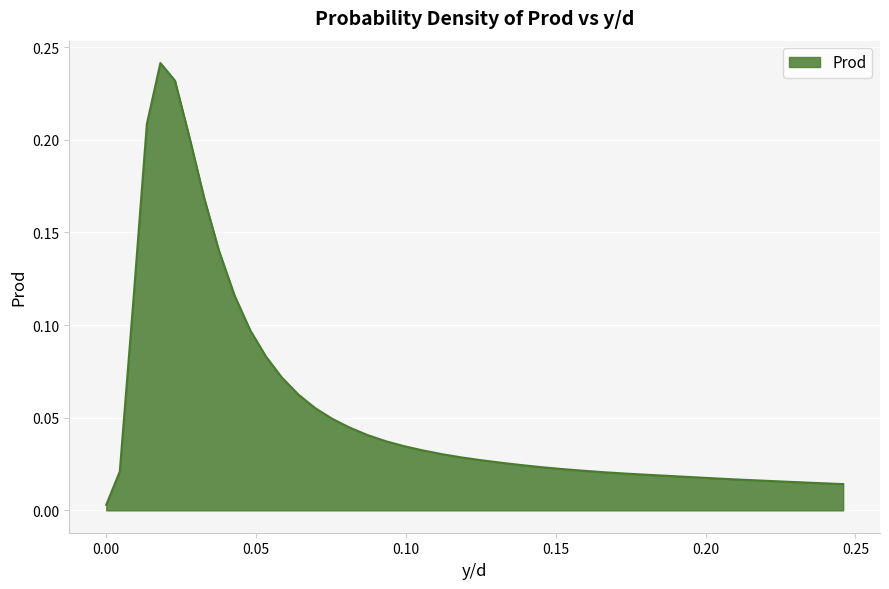

How many distinct data groups are displayed?

1